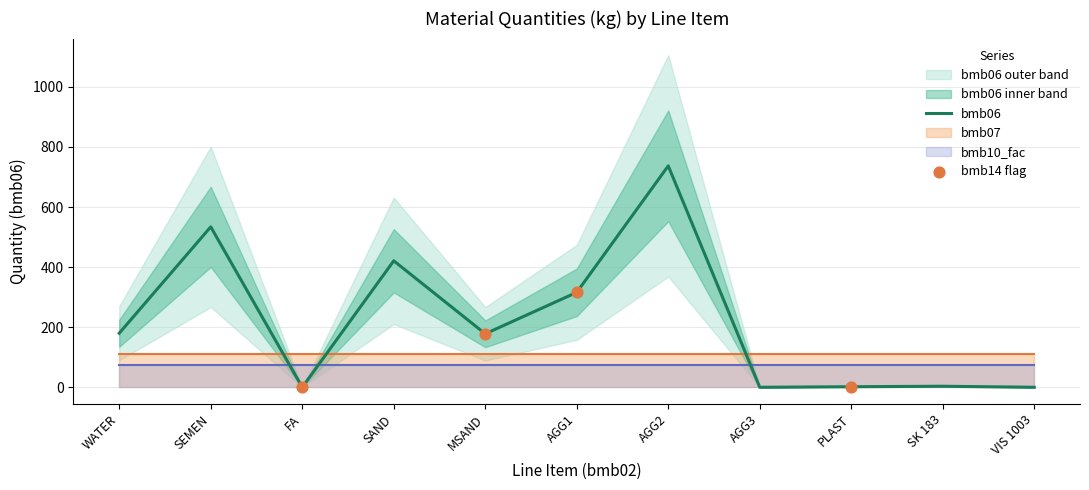

Which series has the largest total across all categories?

bmb06